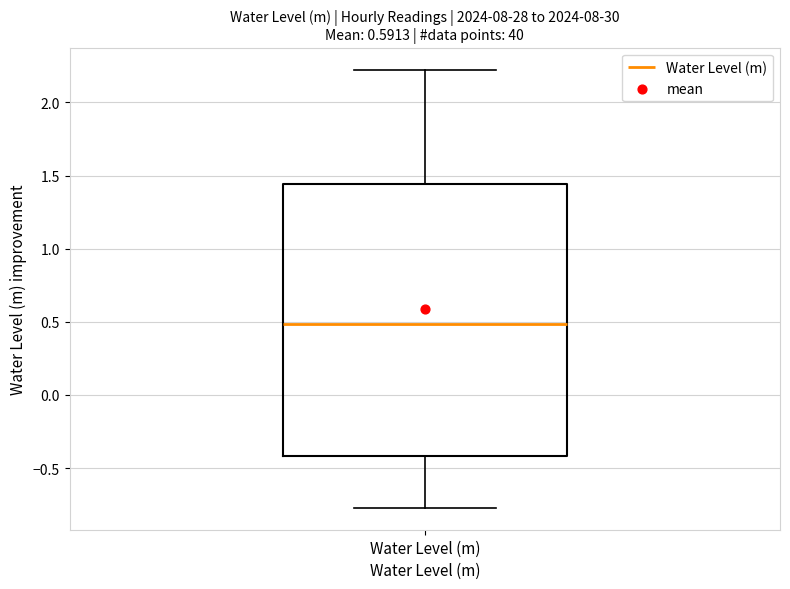

Transcribe this box plot: give where the median line is, the range the box spans, and where the two whiskers end, as read against the y-axis. The values are not printed on the chart, so give them approximately, as read against the axis.

median 0.50, box -0.40 to 1.45, whiskers -0.75 to 2.20